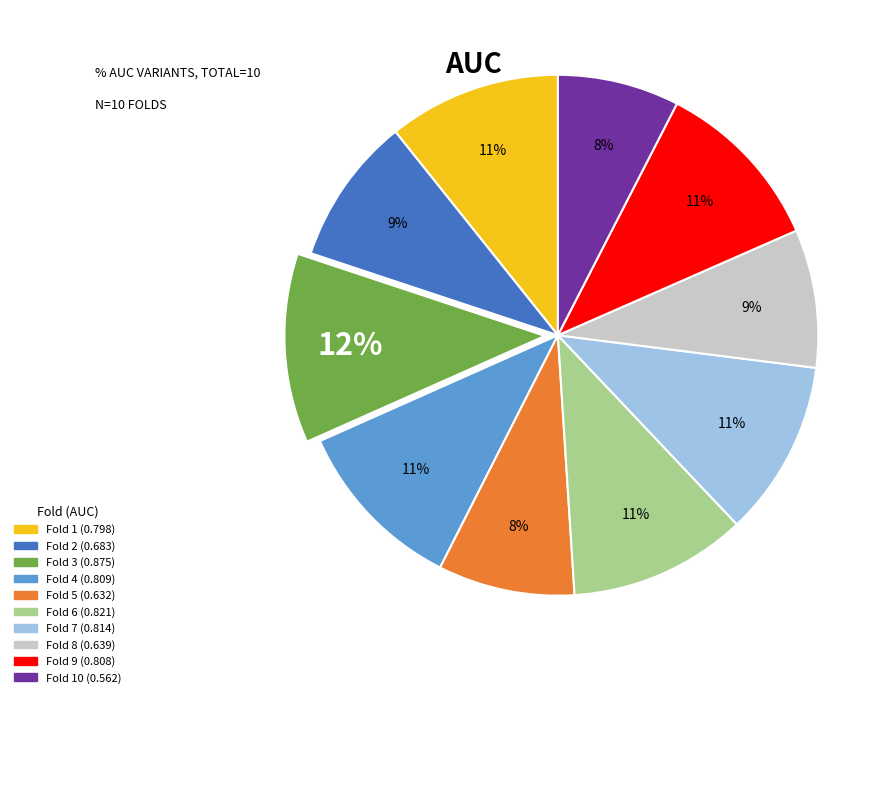

To the nearest percent, what is the average slice percentage?

10%